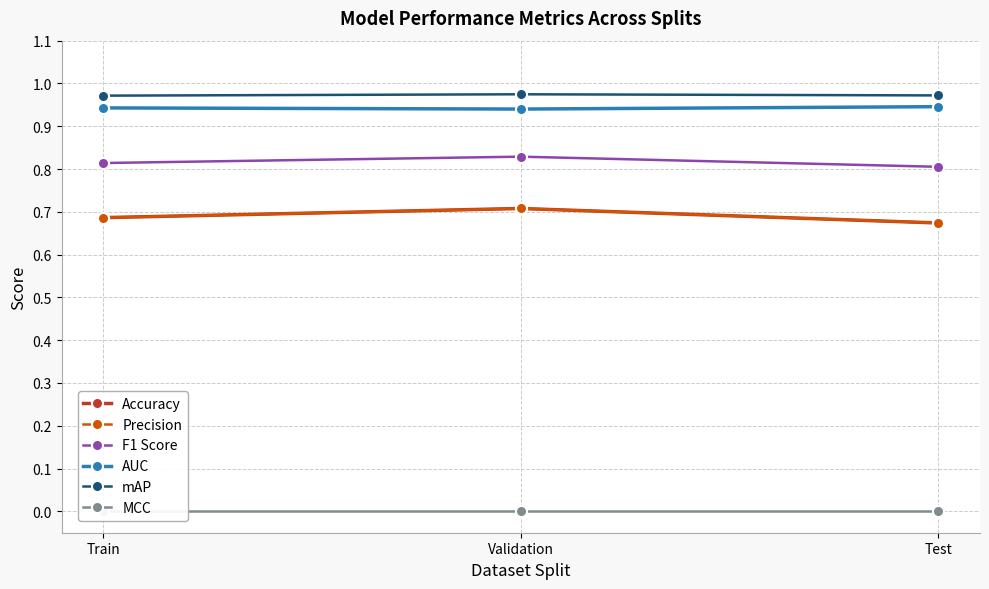

Which series has the widest spread of values?

Accuracy